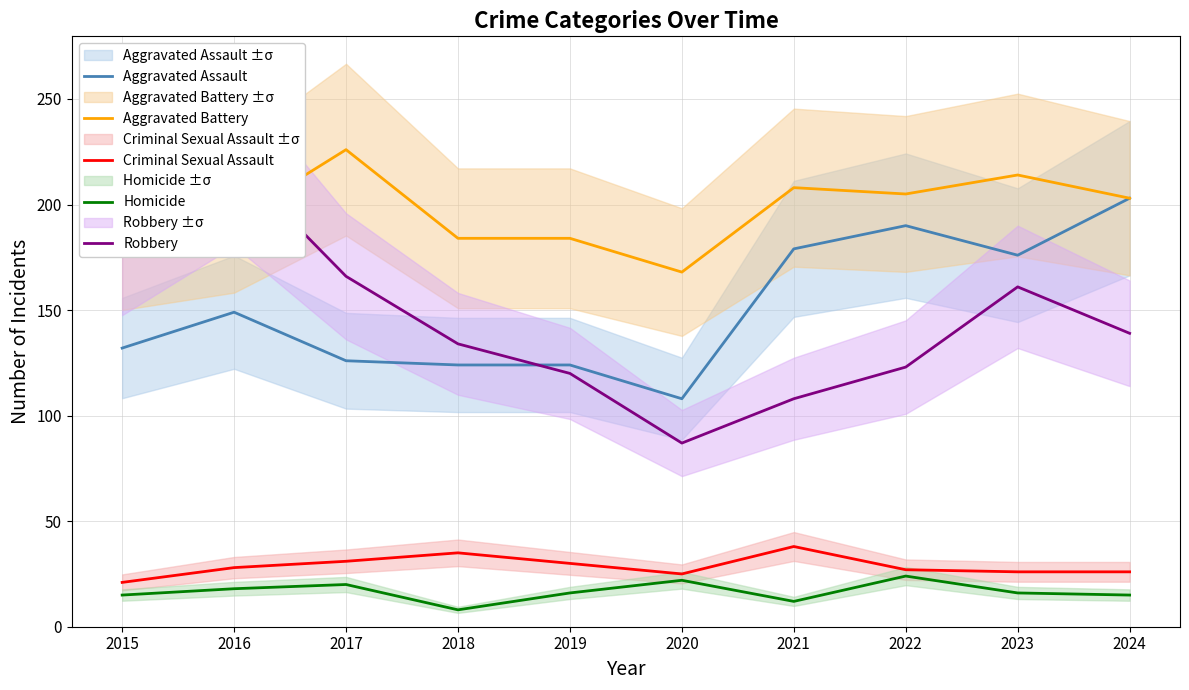

True or false: Aggravated Battery and Criminal Sexual Assault cross at least once.

False